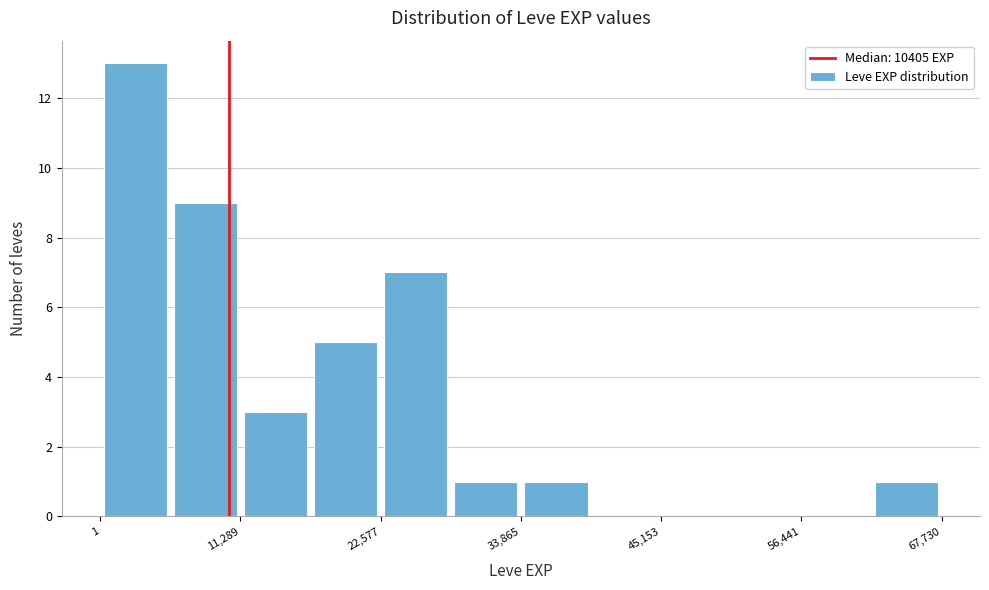

Read against the x-axis, roughly where is the centre of the tallest bar?

2000